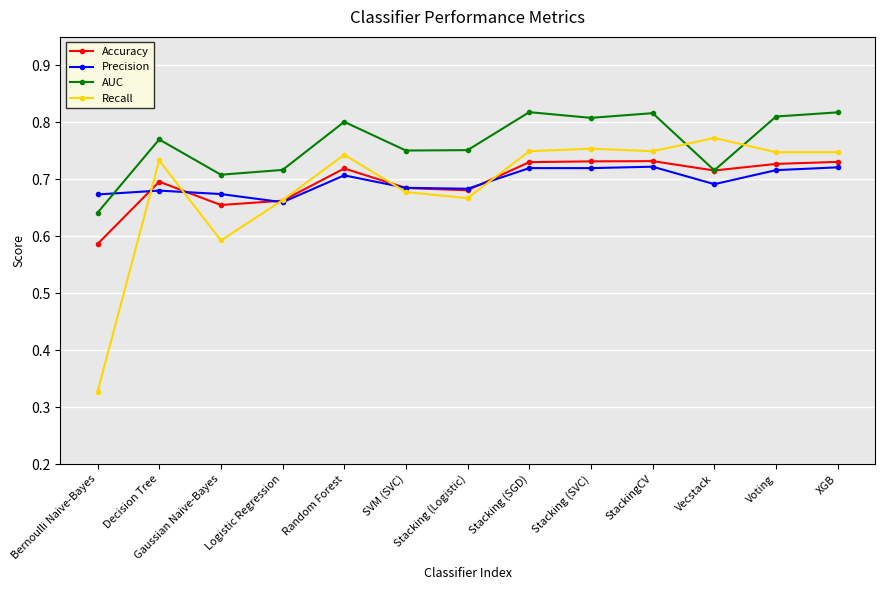

How many intersections are there between Recall and Accuracy?

5